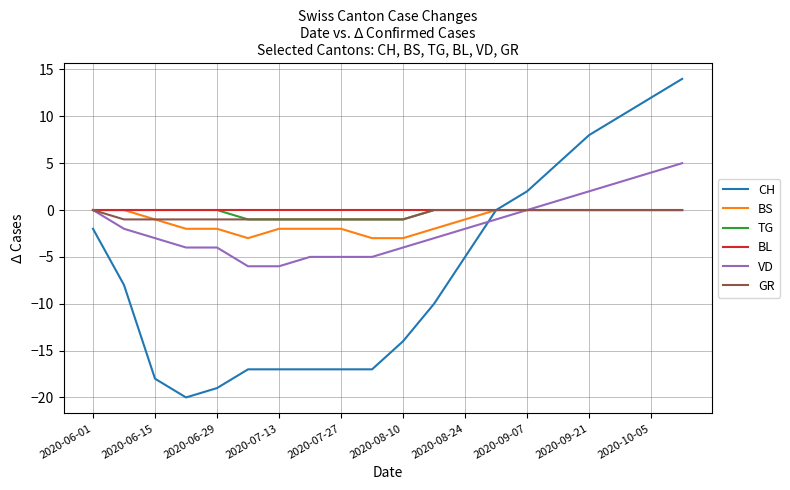

What is the smallest value displayed?

-20